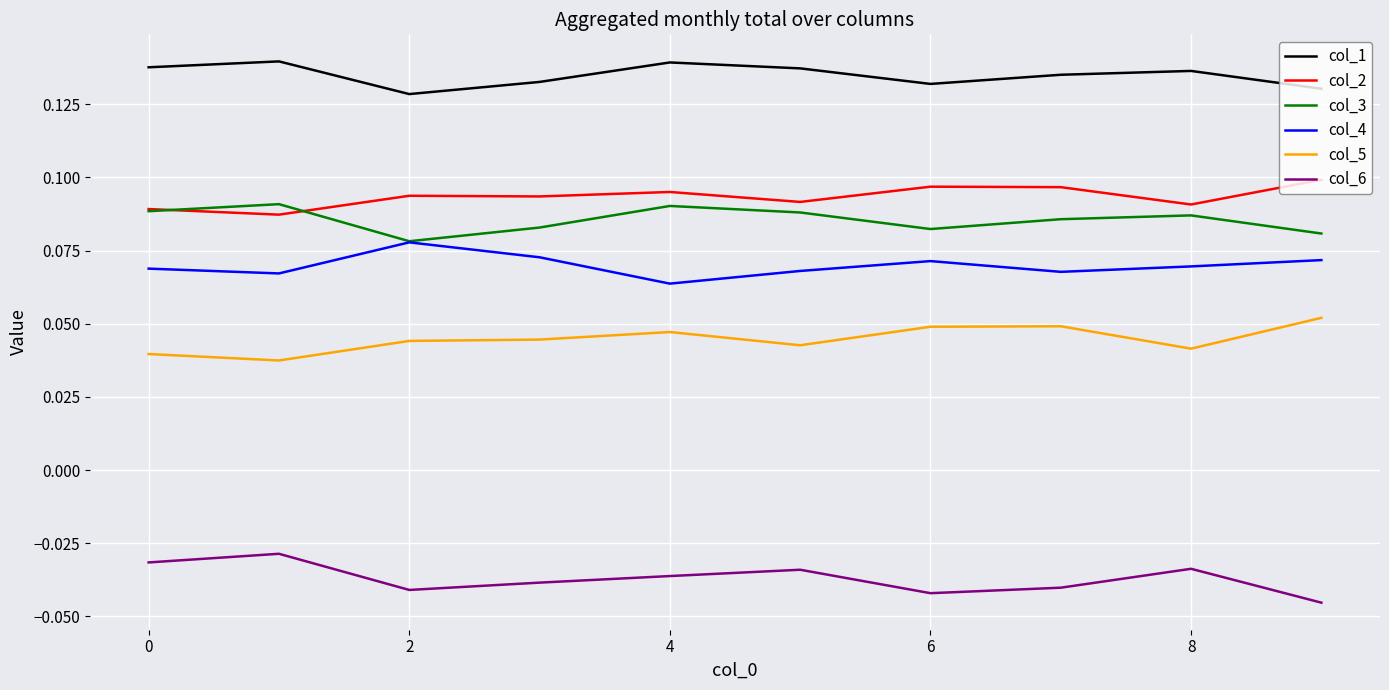

List the series in order of their peak value, highest first.

col_1, col_2, col_3, col_4, col_5, col_6